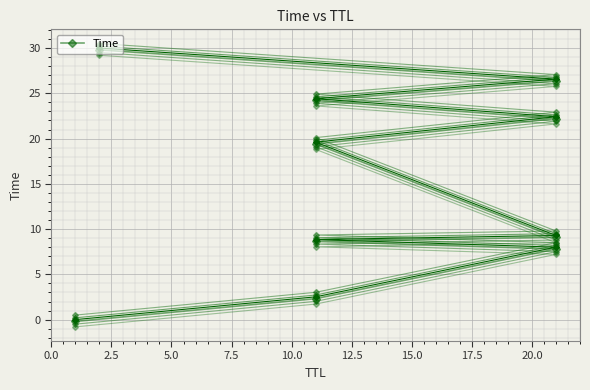

The Time_offset_0 series shows 33.7 at 12.5. True or false?

False